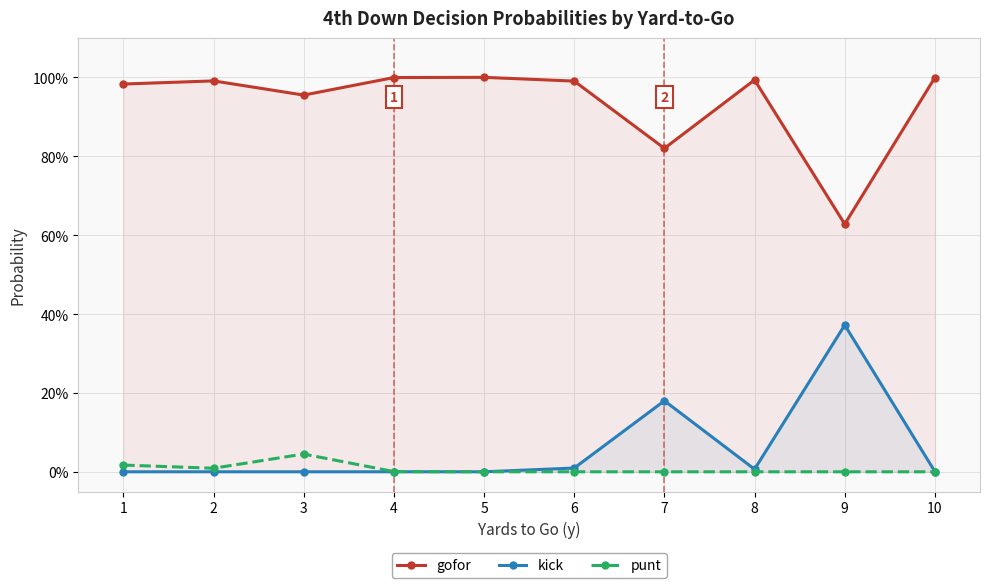

Which series has the largest total across all categories?

gofor